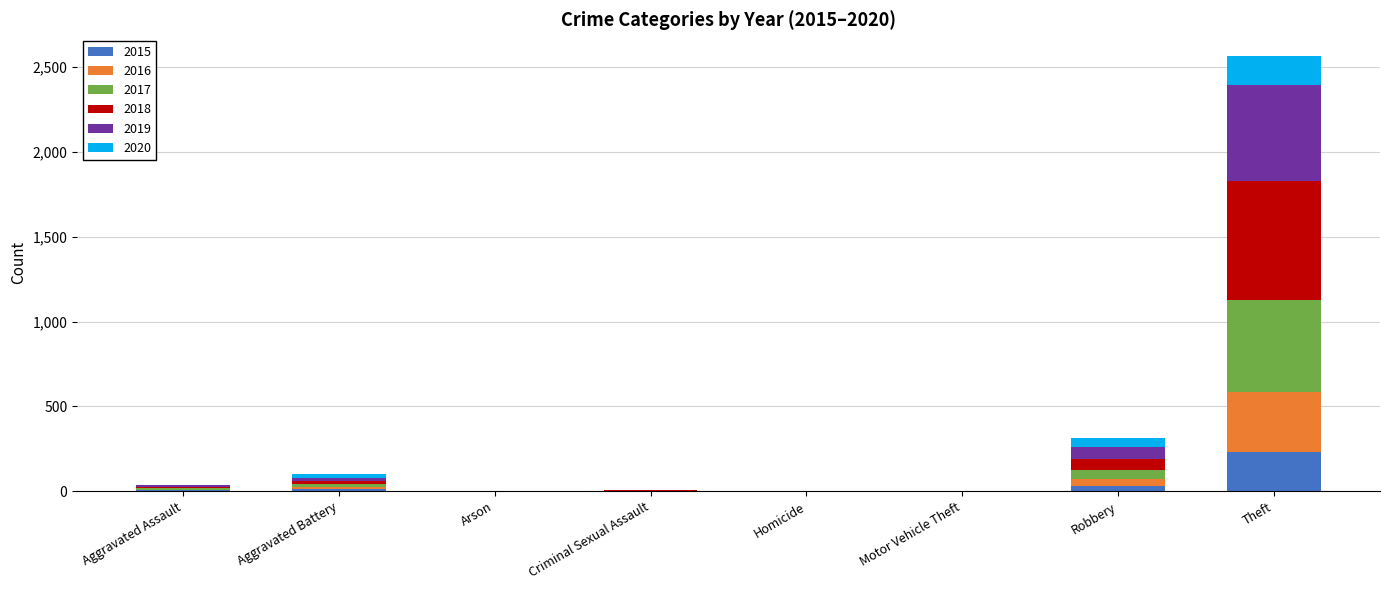

Are the bars horizontal?

No